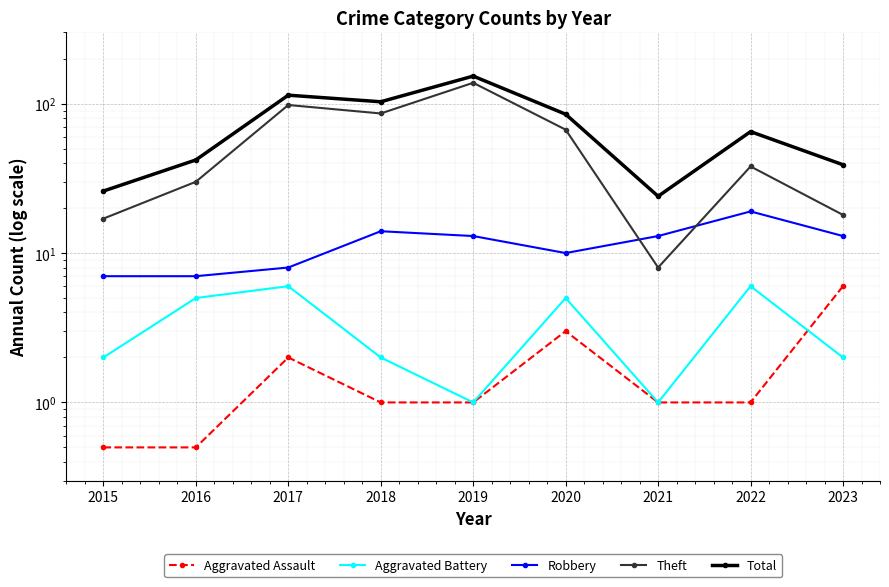

What is the difference between the maximum and second lowest values in the Total series?

127.0